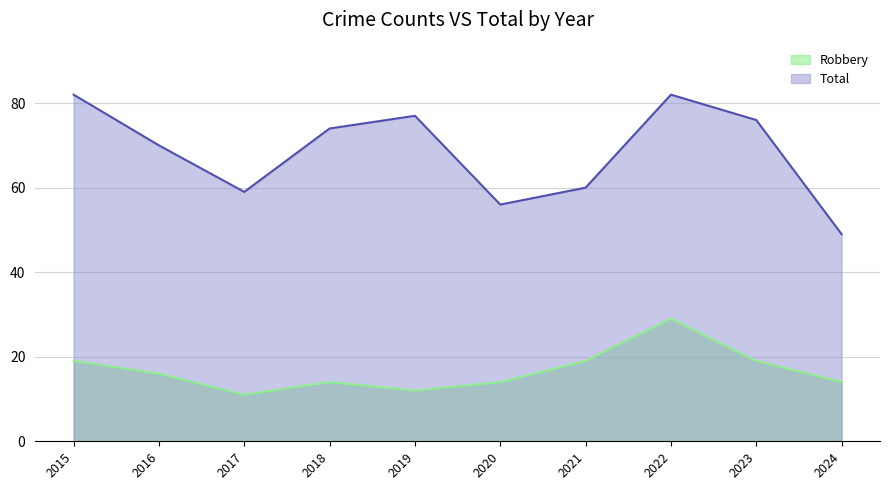

What is the approximate value of Total at 2016, to the nearest 10?

70